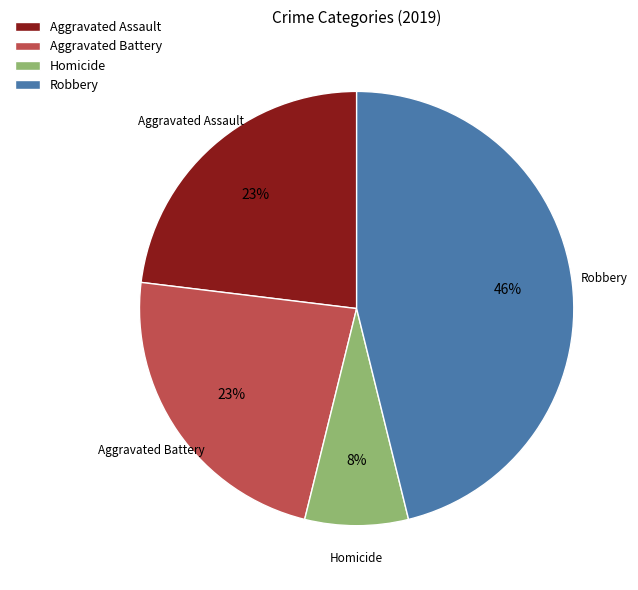

Which slice is the smallest?

Homicide